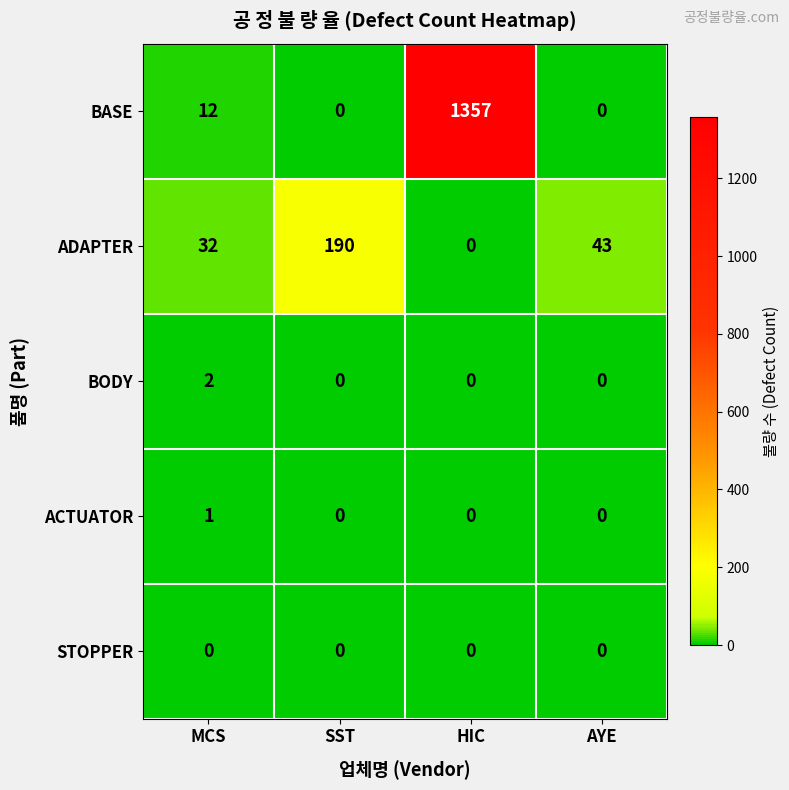

Which series has the largest total across all categories?

BASE